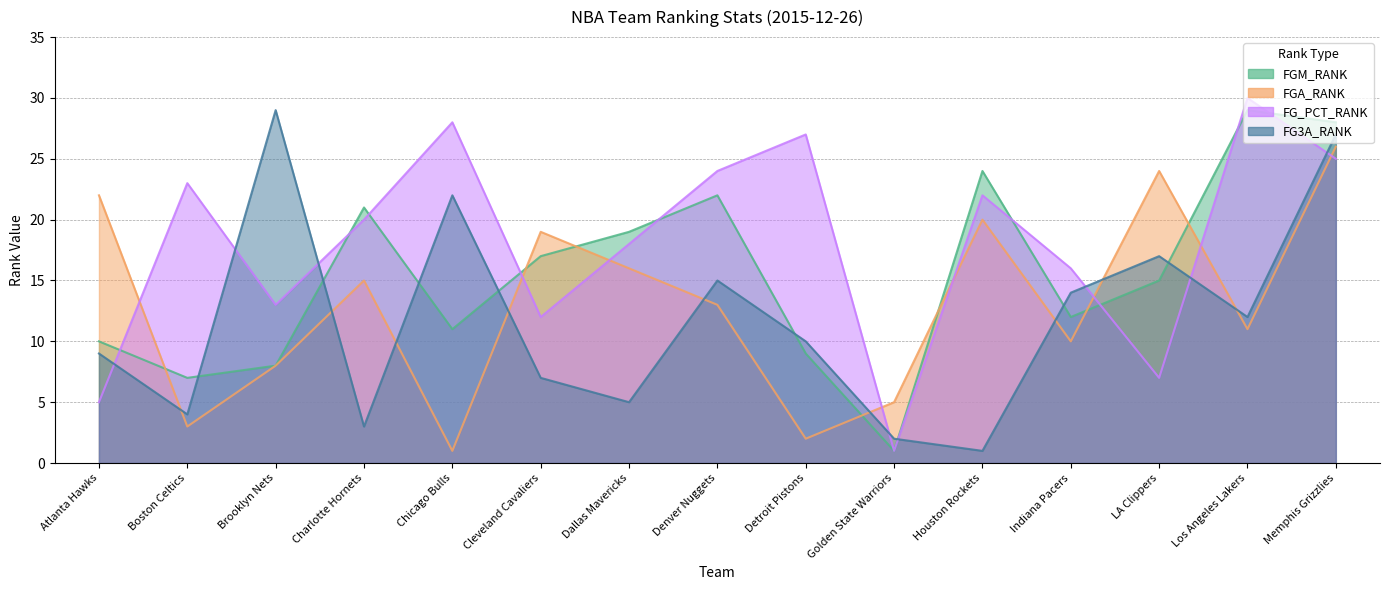

How many intersections are there between FG3A_RANK and FGM_RANK?

8